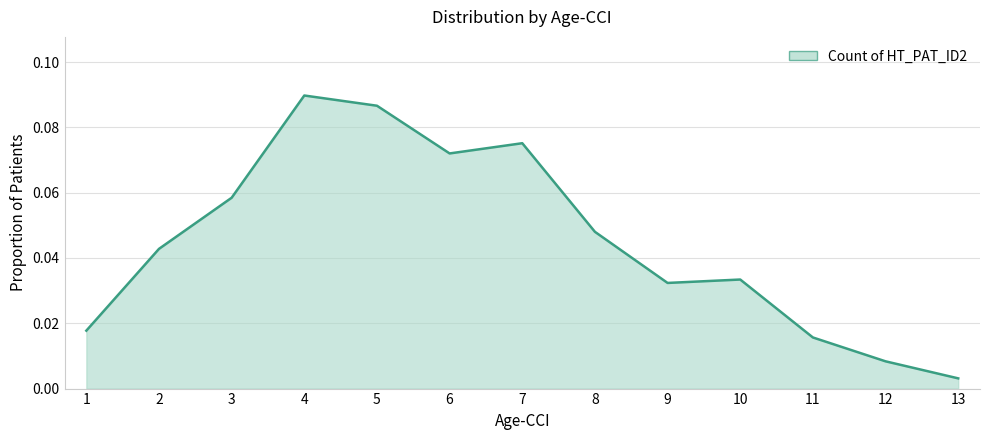

At which category does the data reach its first local valley?

6